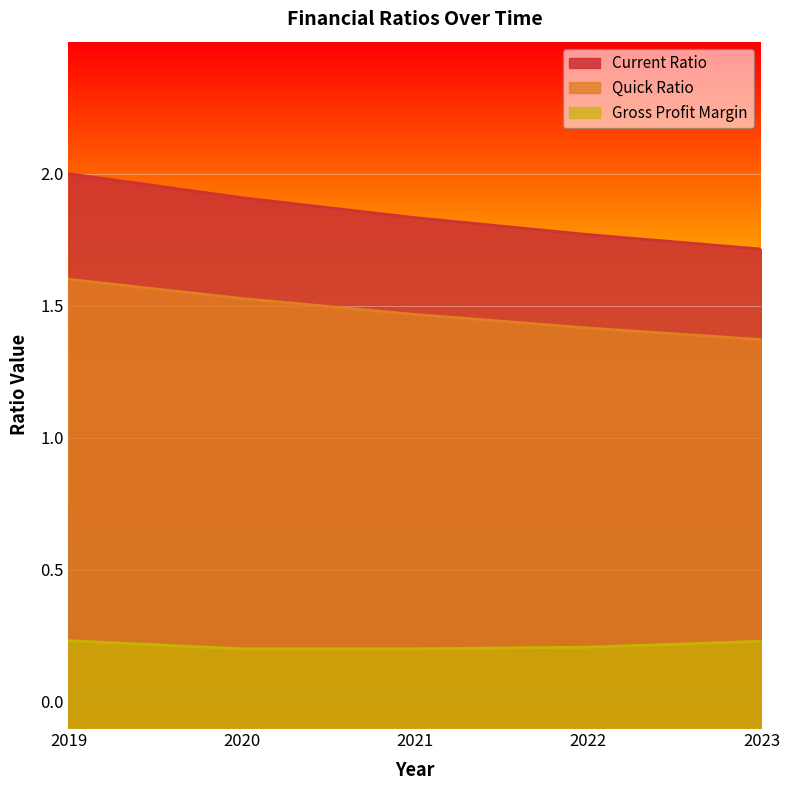

What is the difference between the highest and lowest values at 2021?

1.6